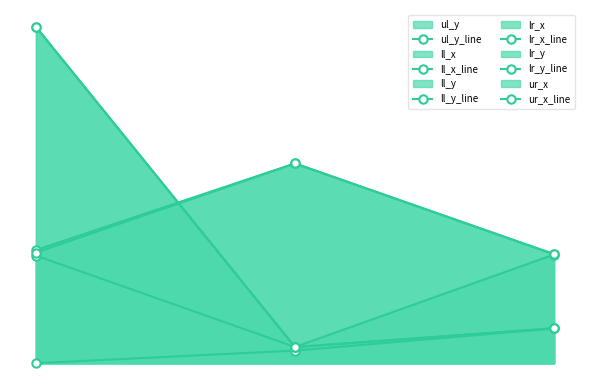

Is it true that ll_y_line equals 3161 at columnsep?

True